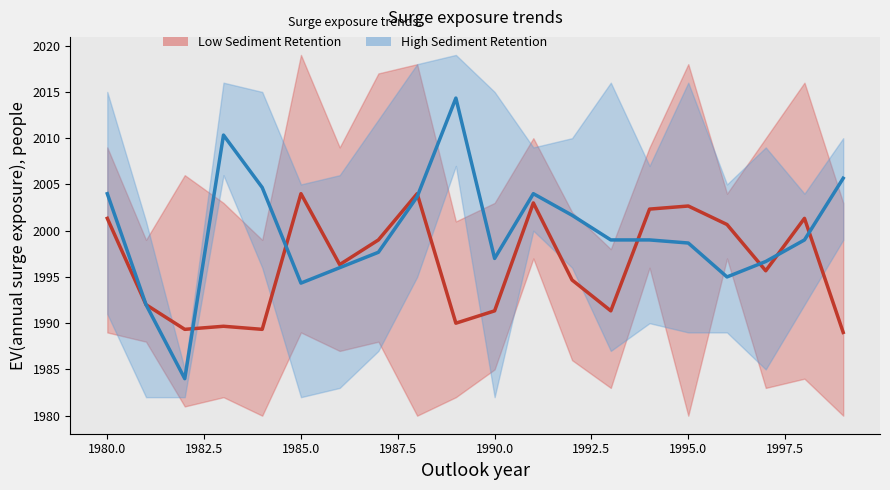

Rank the series by their average value, from highest to lowest.

High Sediment Retention (mean), Low Sediment Retention (mean)